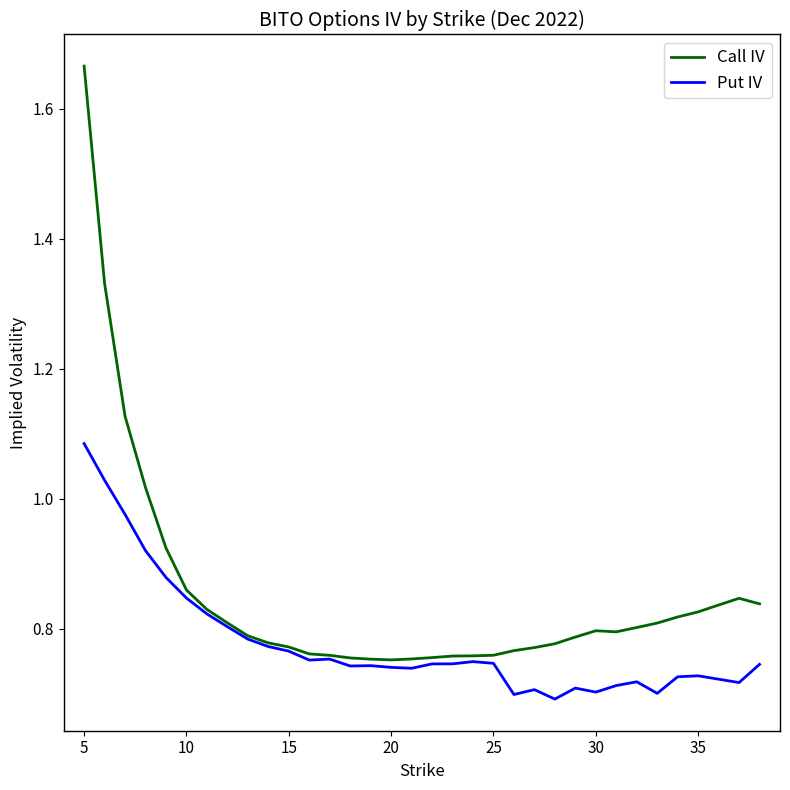

Which series has the largest total across all categories?

Call IV